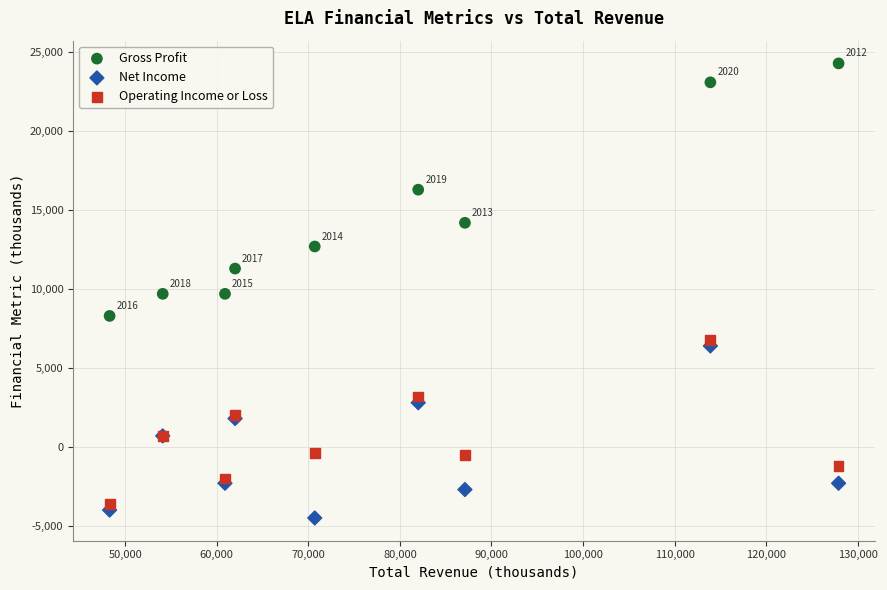

Which series reaches the minimum Y coordinate?

Net Income